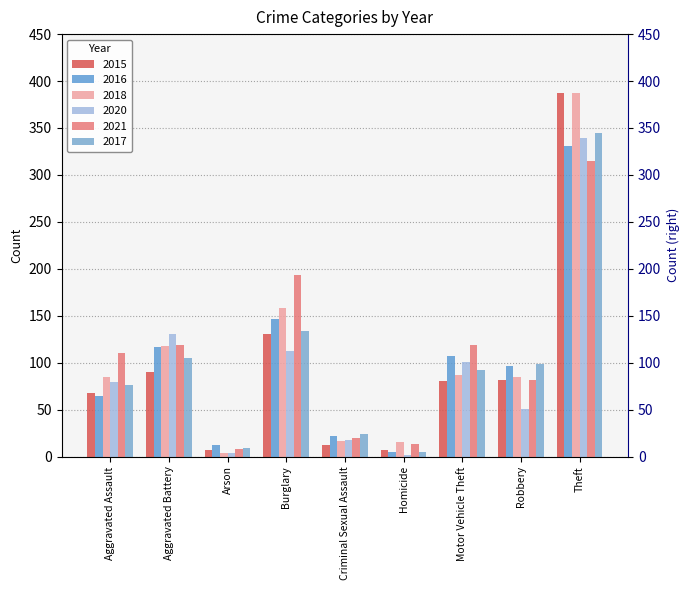

Reading right to left, transcribe all the data shown in this chart.

2015: Theft=387	Robbery=82	Motor Vehicle Theft=80	Homicide=7	Criminal Sexual Assault=12	Burglary=130	Arson=7	Aggravated Battery=90	Aggravated Assault=68
2016: Theft=331	Robbery=96	Motor Vehicle Theft=107	Homicide=5	Criminal Sexual Assault=22	Burglary=146	Arson=12	Aggravated Battery=117	Aggravated Assault=64
2018: Theft=387	Robbery=85	Motor Vehicle Theft=87	Homicide=16	Criminal Sexual Assault=17	Burglary=158	Arson=4	Aggravated Battery=118	Aggravated Assault=85
2020: Theft=339	Robbery=51	Motor Vehicle Theft=101	Homicide=2	Criminal Sexual Assault=18	Burglary=112	Arson=4	Aggravated Battery=130	Aggravated Assault=79
2021: Theft=315	Robbery=82	Motor Vehicle Theft=119	Homicide=13	Criminal Sexual Assault=20	Burglary=193	Arson=8	Aggravated Battery=119	Aggravated Assault=110
2017: Theft=345	Robbery=99	Motor Vehicle Theft=92	Homicide=5	Criminal Sexual Assault=24	Burglary=134	Arson=9	Aggravated Battery=105	Aggravated Assault=76